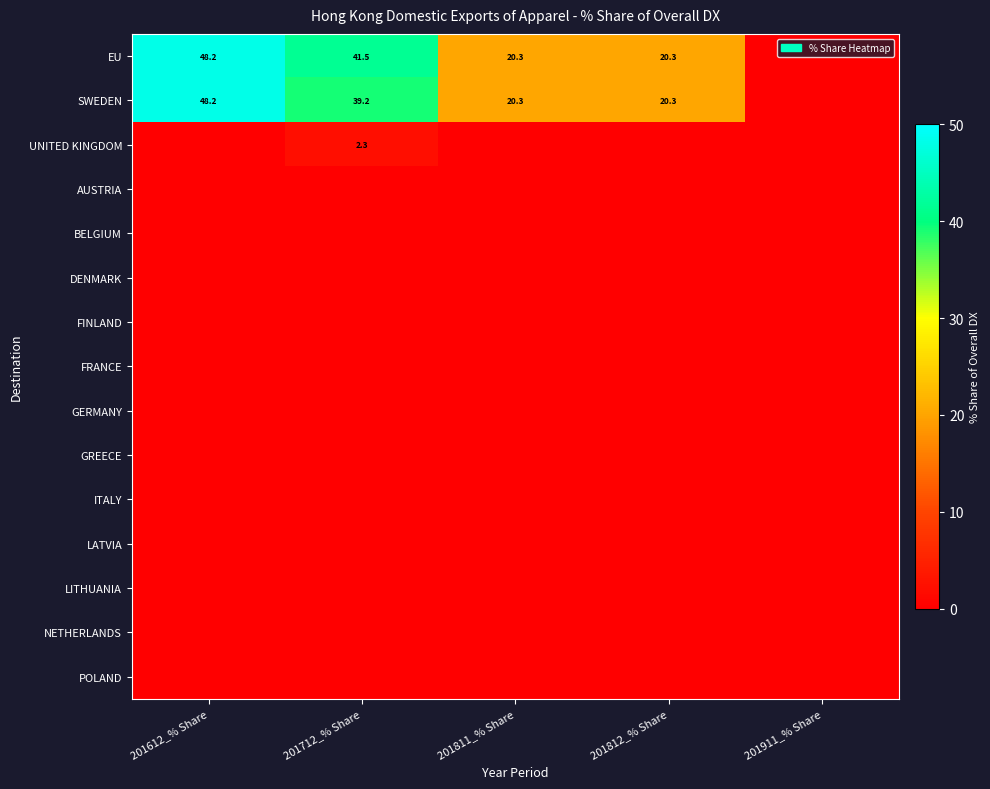

Which category has the highest value in the UNITED KINGDOM series?

201712_% Share